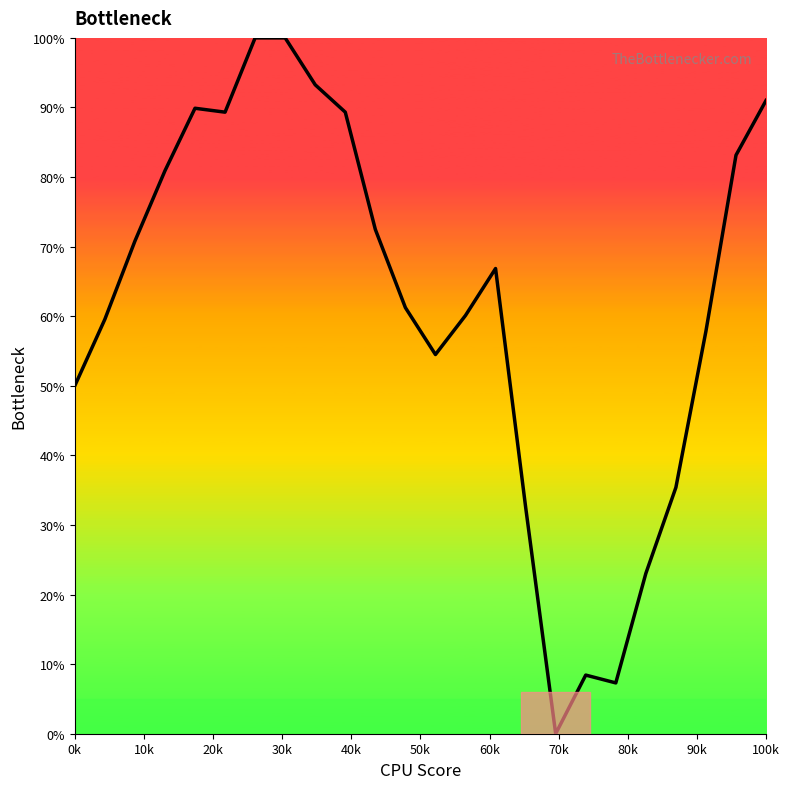

What is the greatest value displayed?

100.0